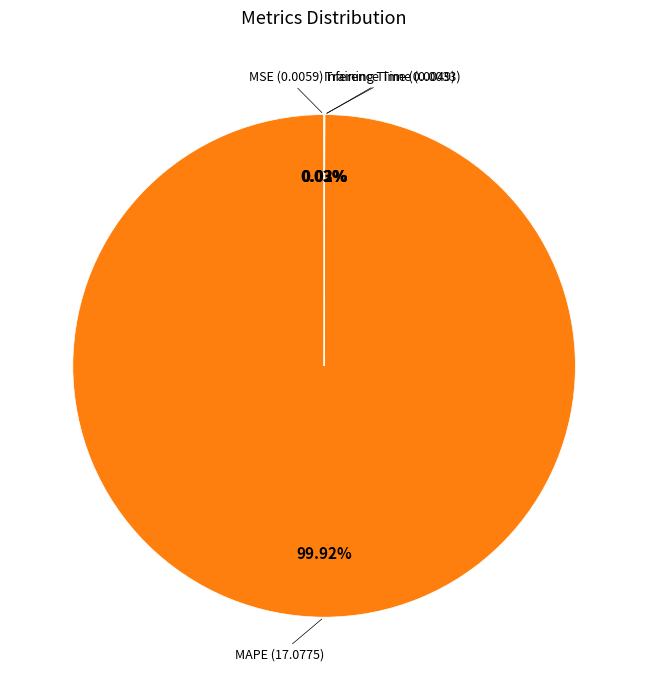

Is there a majority slice in this chart?

Yes